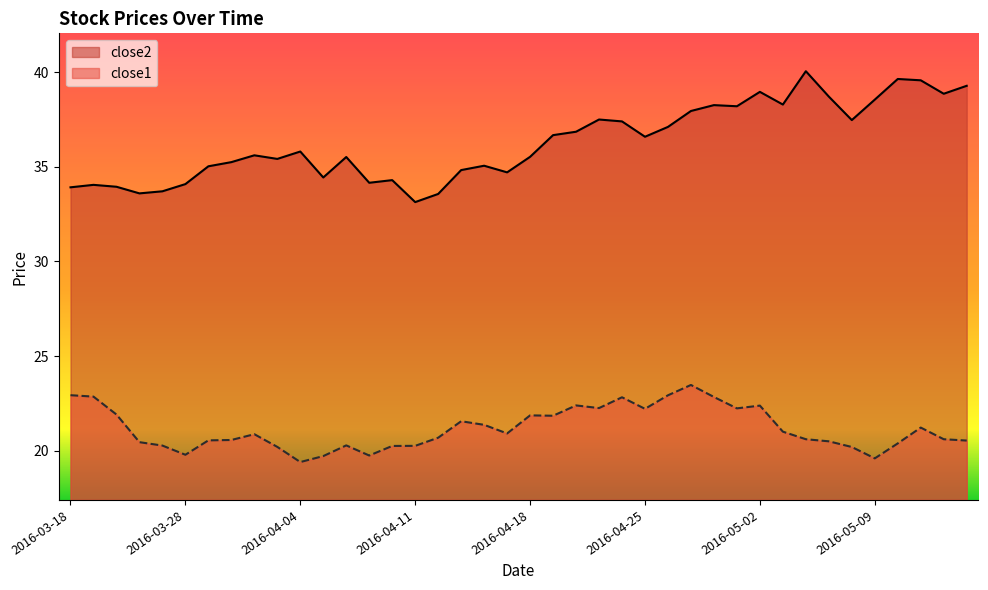

What is the difference between the second highest and minimum values in the close1 series?

3.5